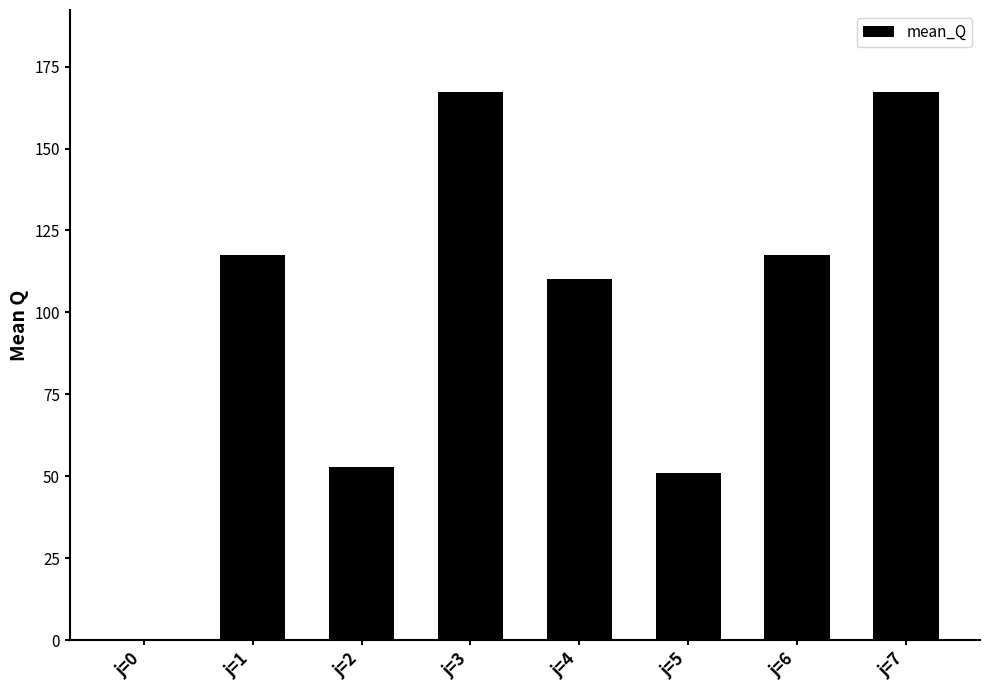

What is the maximum value shown in the chart?

167.2